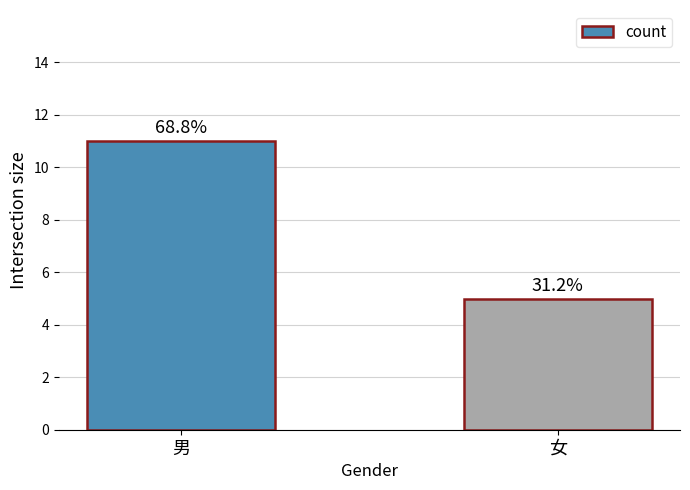

Is it true that the value at 女 is 3?

False